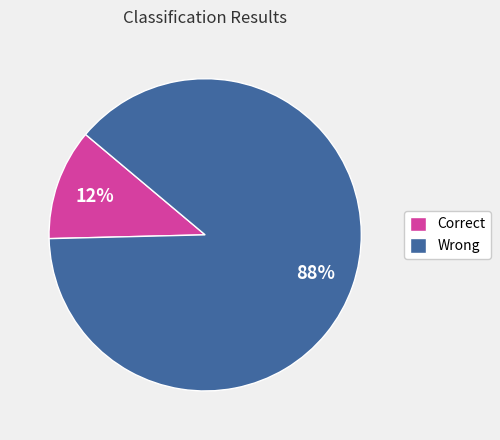

How many segments does this pie chart have?

2